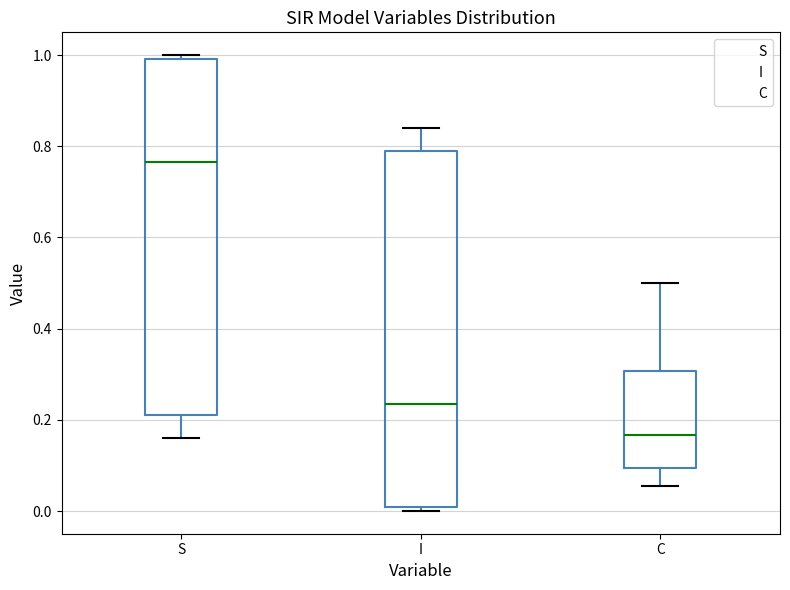

Which box has the highest median line?

S